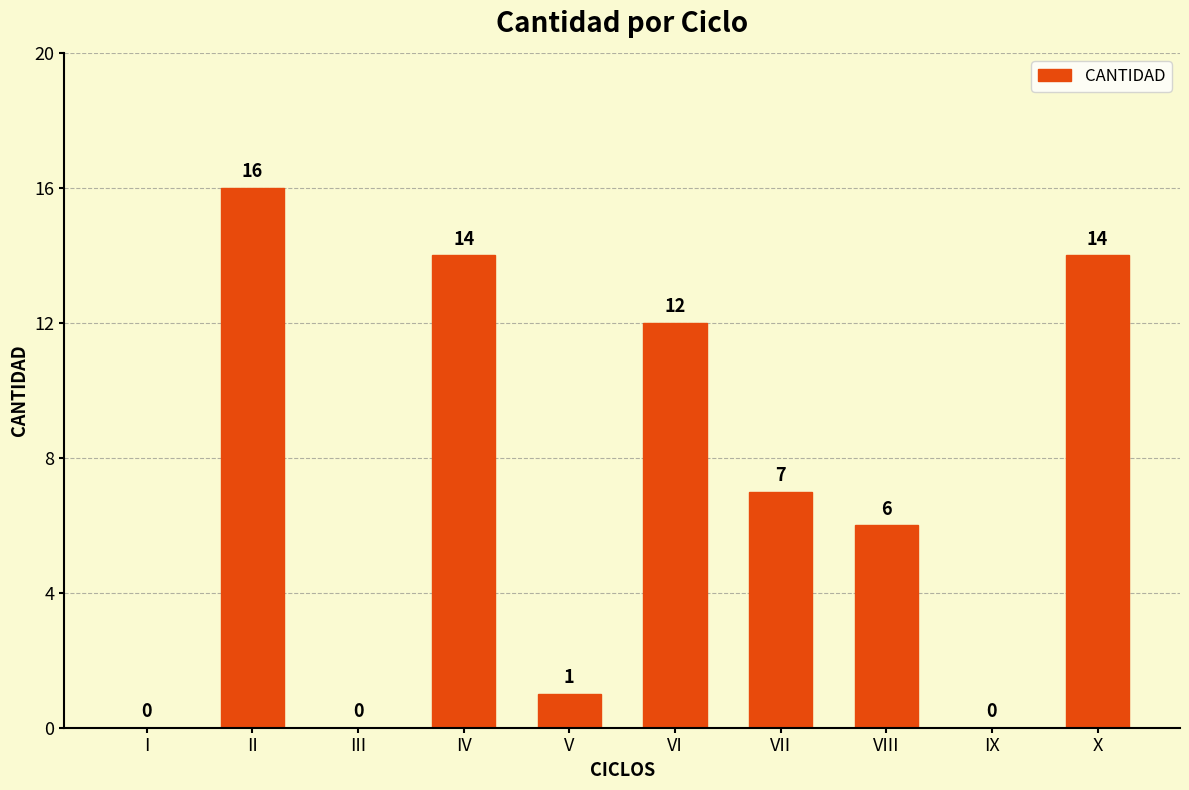

What is the difference between the values at I and IV?

14